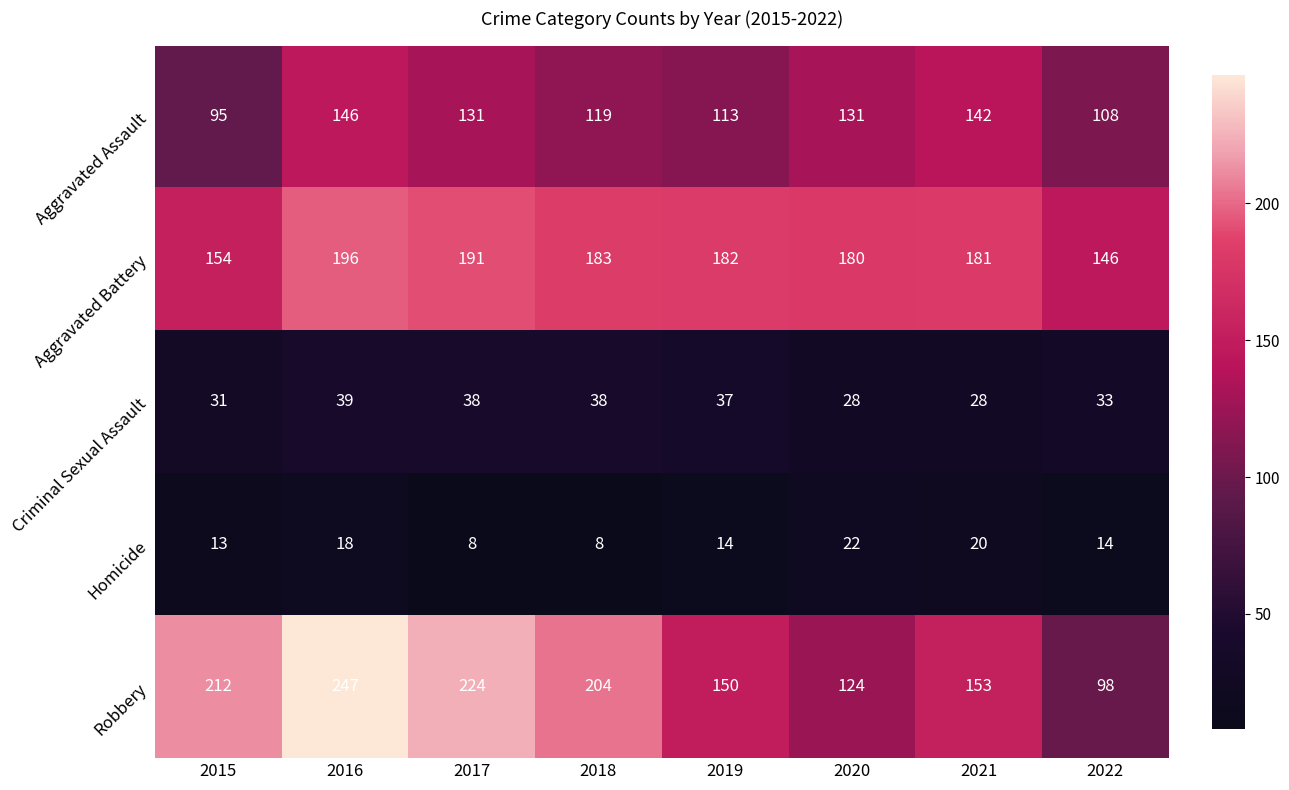

What is the difference between the Aggravated Assault values at 2015 and 2022?

13